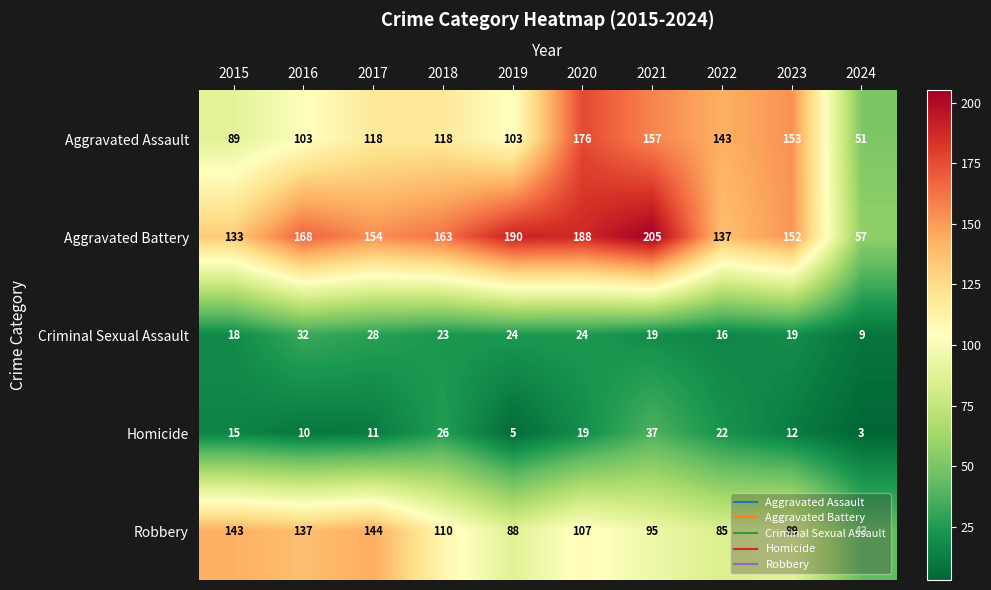

At how many categories does at least one series exceed 125?

9